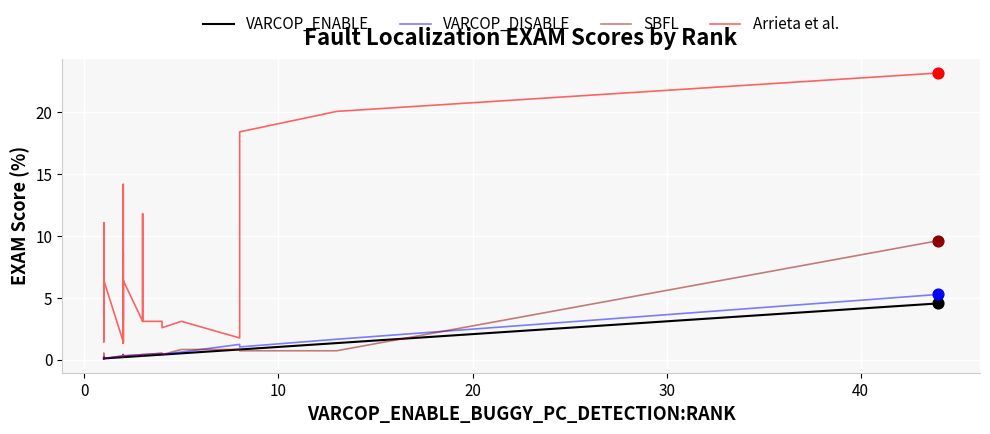

Is the value of VARCOP_DISABLE at 25 greater than the value of SBFL at 28?

No